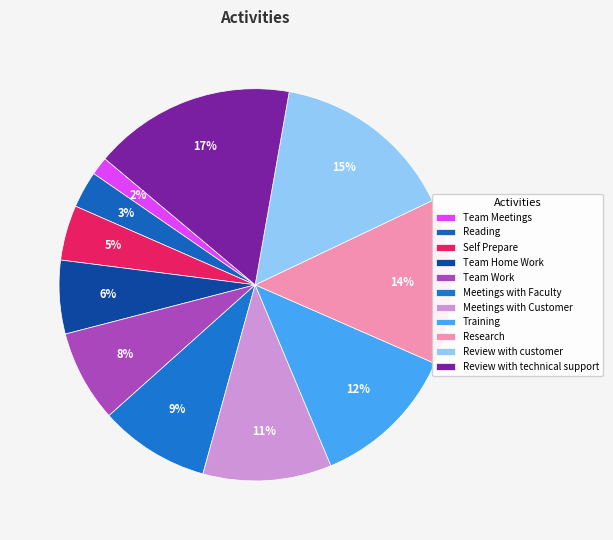

Does Review with technical support represent more than half of the total?

No